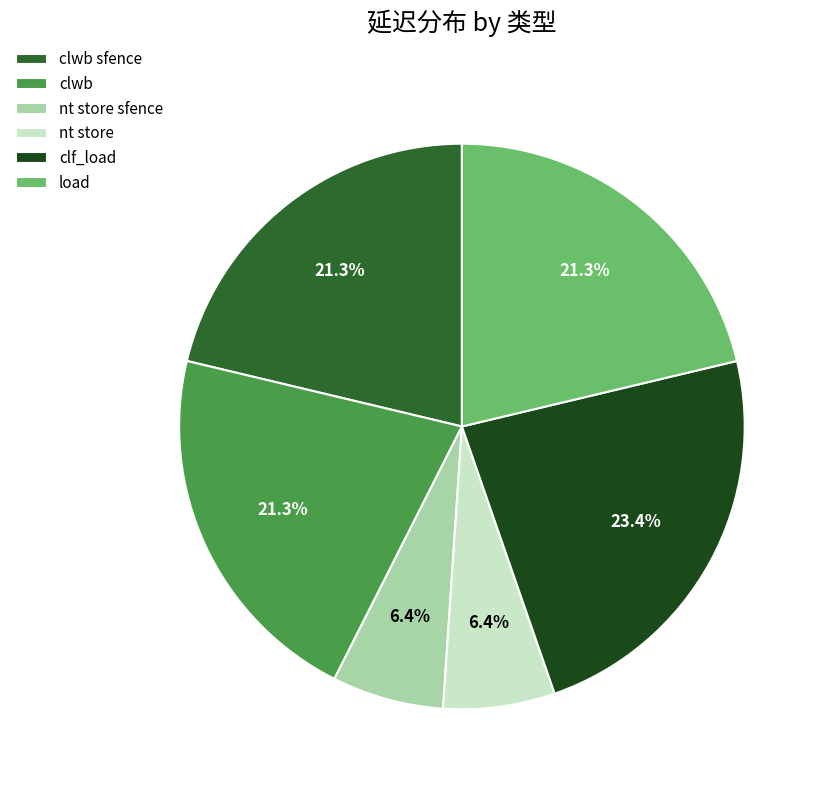

Does load account for over 50% of the chart?

No